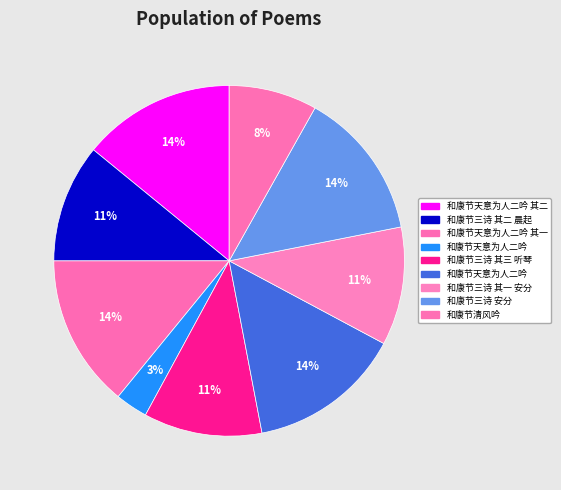

Count the number of slices in the pie.

9